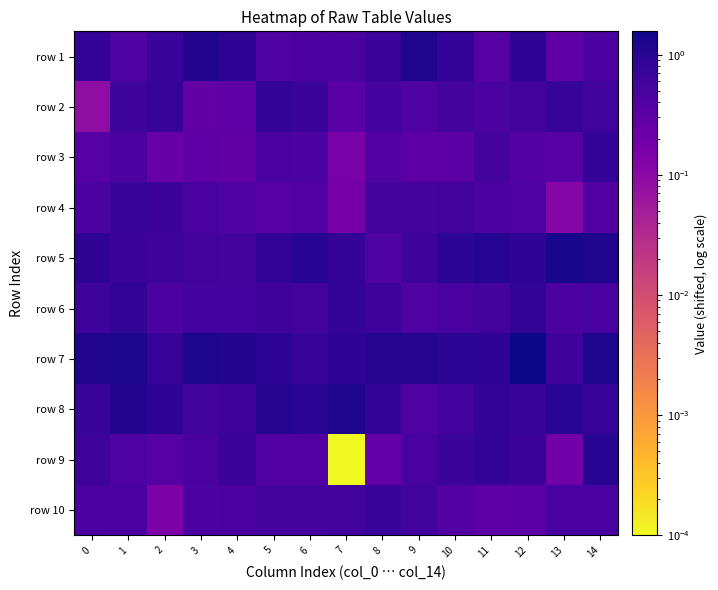

Rank the series by their maximum value, from lowest to highest.

row 10, row 4, row 3, row 2, row 6, row 9, row 1, row 8, row 5, row 7